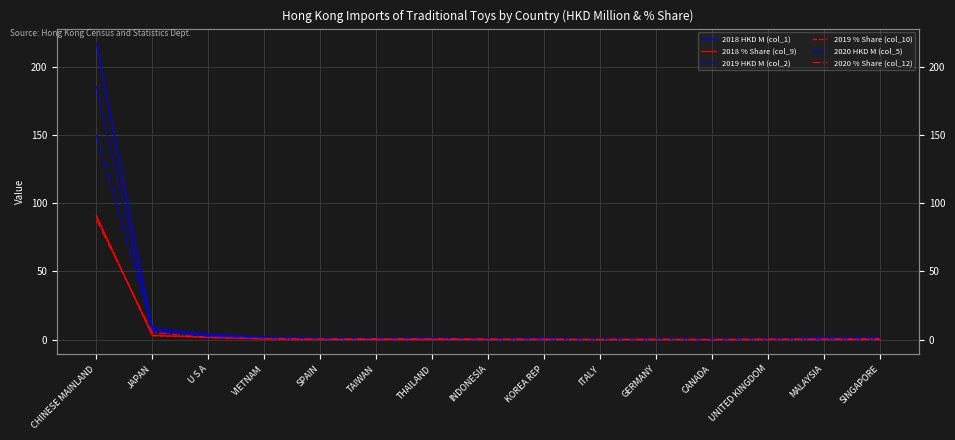

At which category is the sum across all series the highest?

CHINESE MAINLAND